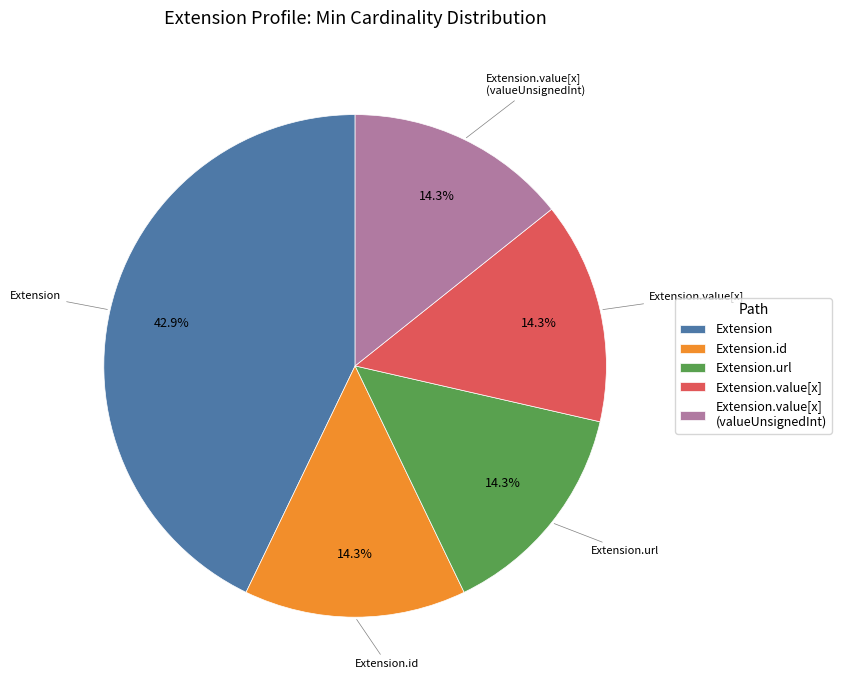

Which slice is the largest?

Extension